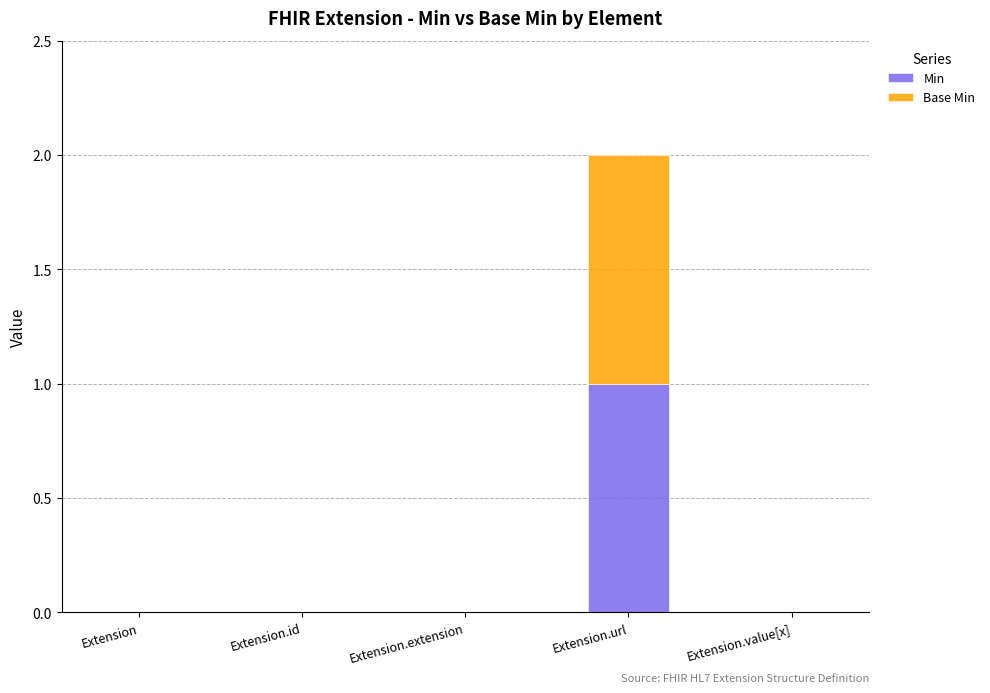

What are all the series names shown in the legend?

Min, Base Min